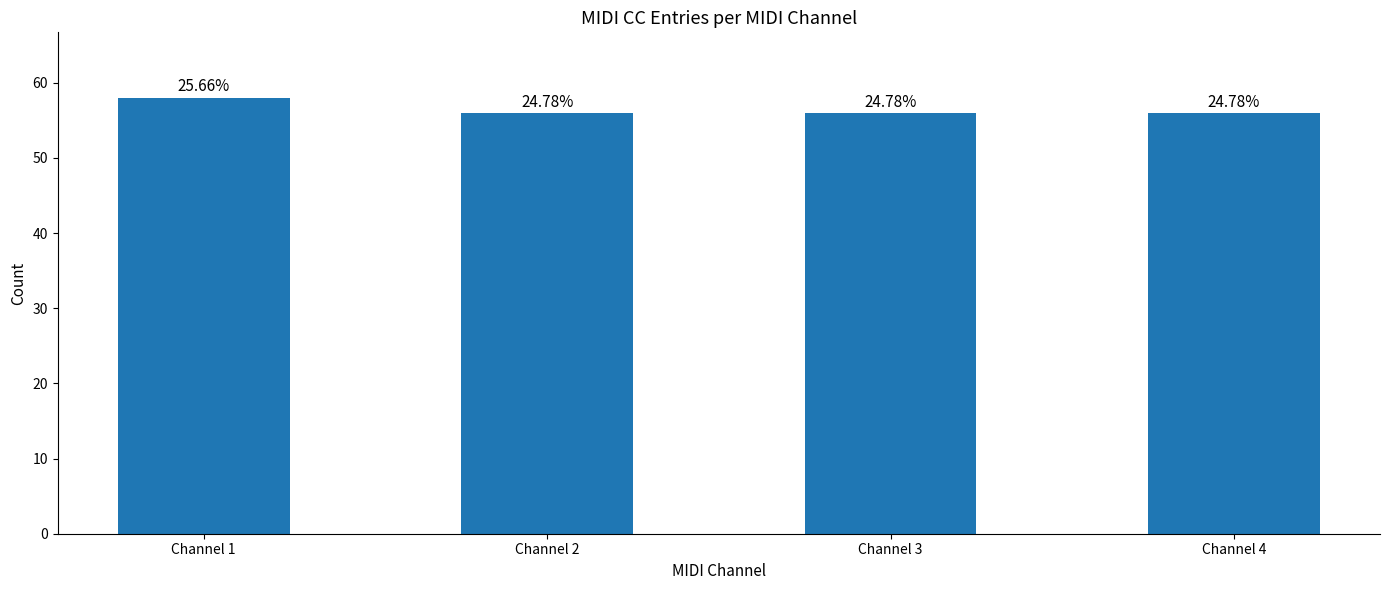

What is the smallest value displayed?

56